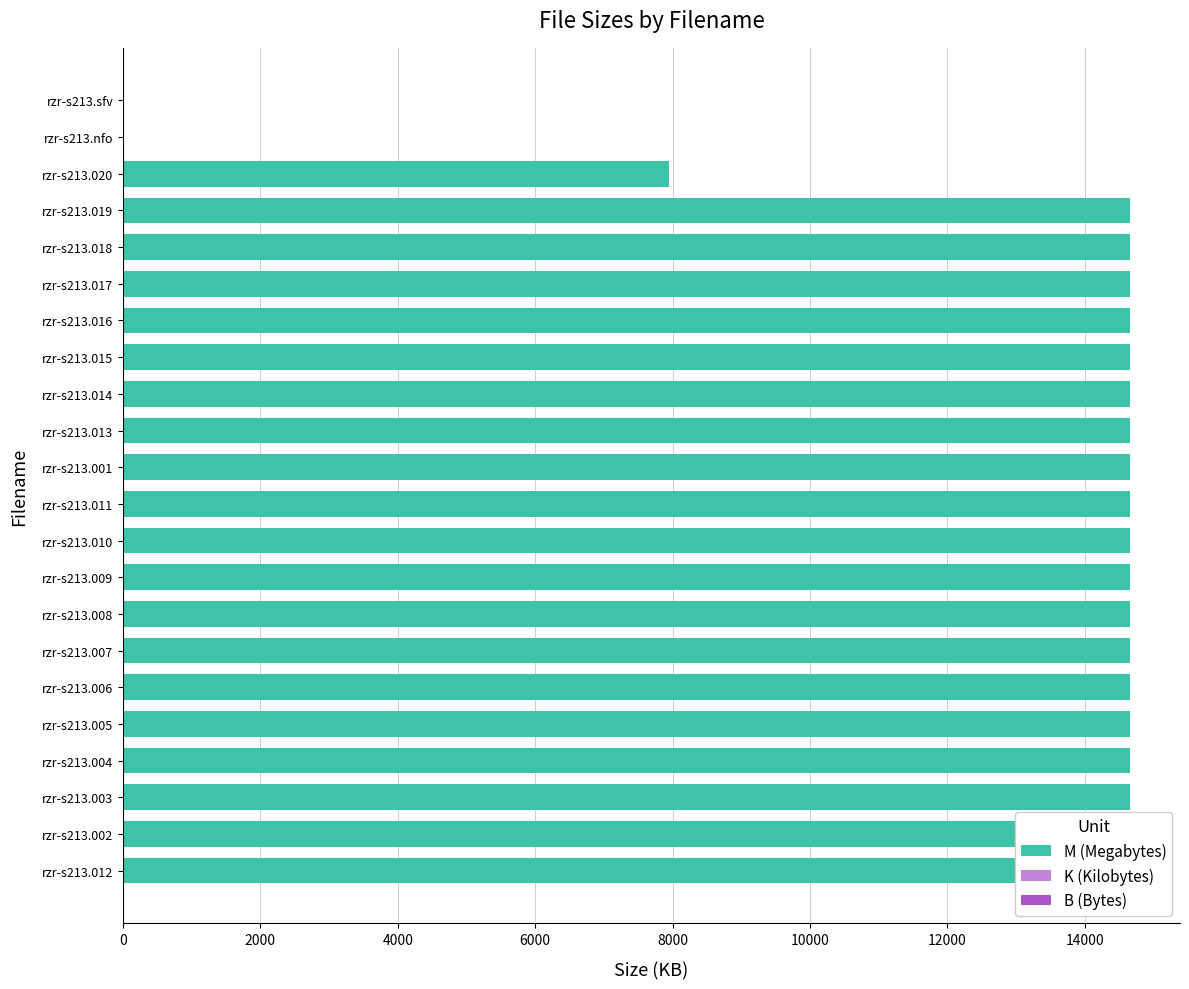

Reading left to right, what are all the values shown in this chart?

14653.4	14653.4	14653.4	14653.4	14653.4	14653.4	14653.4	14653.4	14653.4	14653.4	14653.4	14653.4	14653.4	14653.4	14653.4	14653.4	14653.4	14653.4	14653.4	7946.2